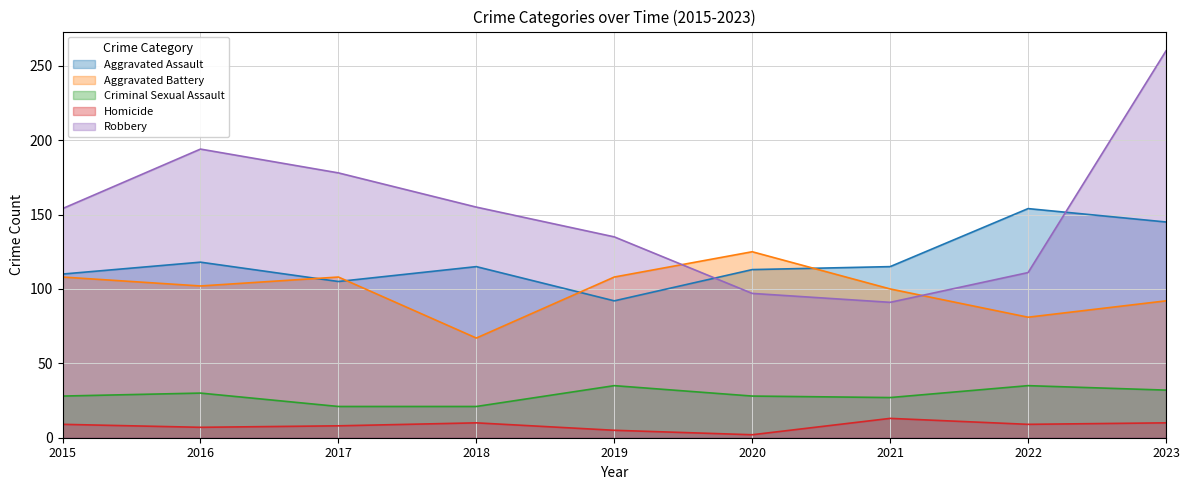

True or false: Robbery and Criminal Sexual Assault intersect in this chart.

False